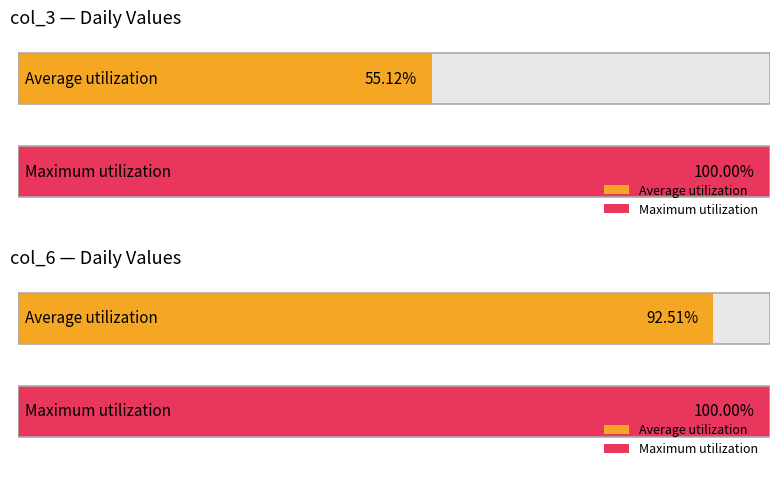

Does the chart contain any negative values?

No